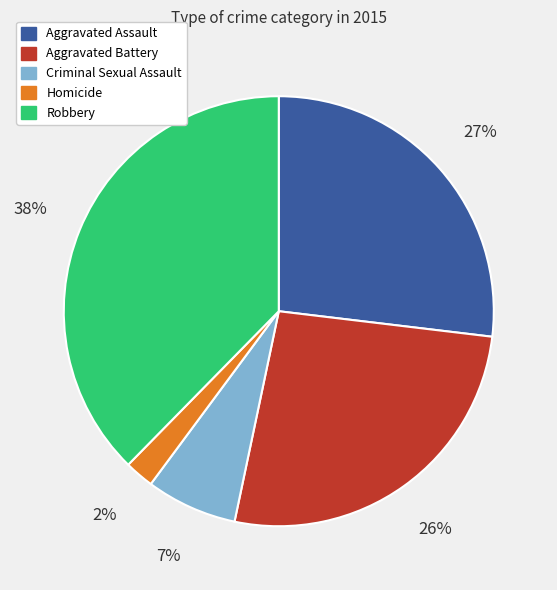

Is Robbery the majority of the pie?

No